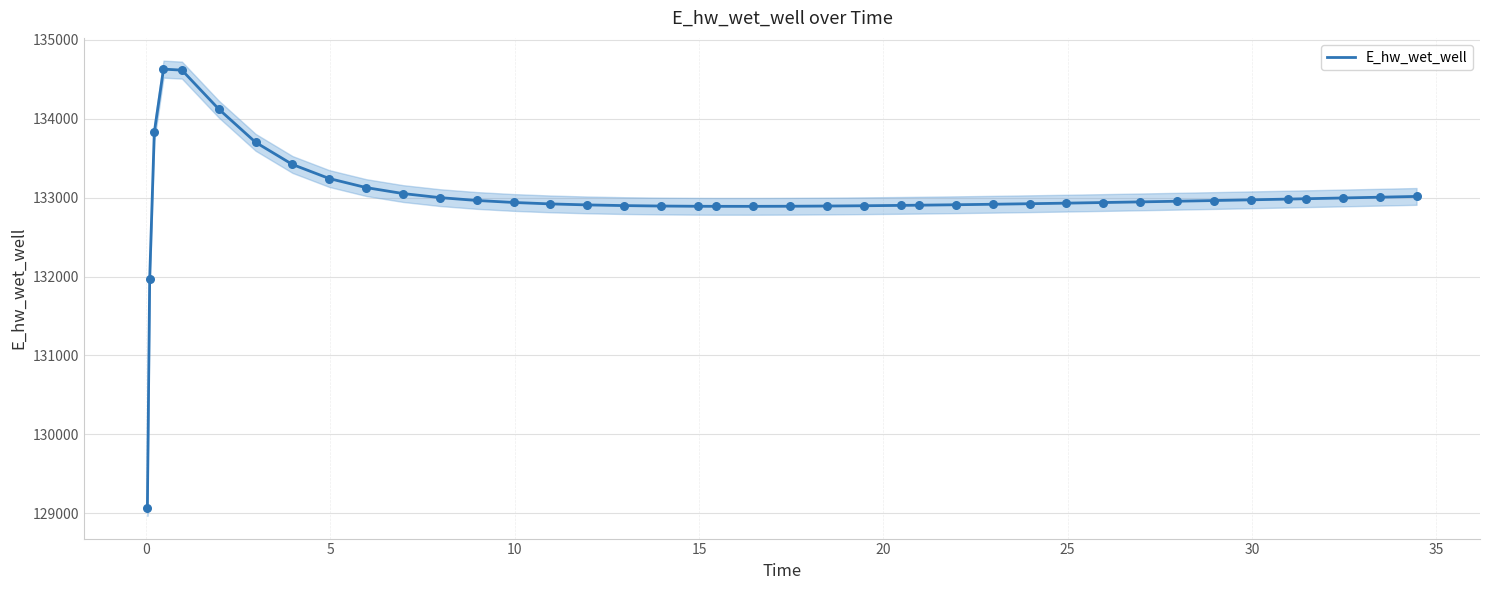

What is the maximum value for E_hw_wet_well?

134629.7